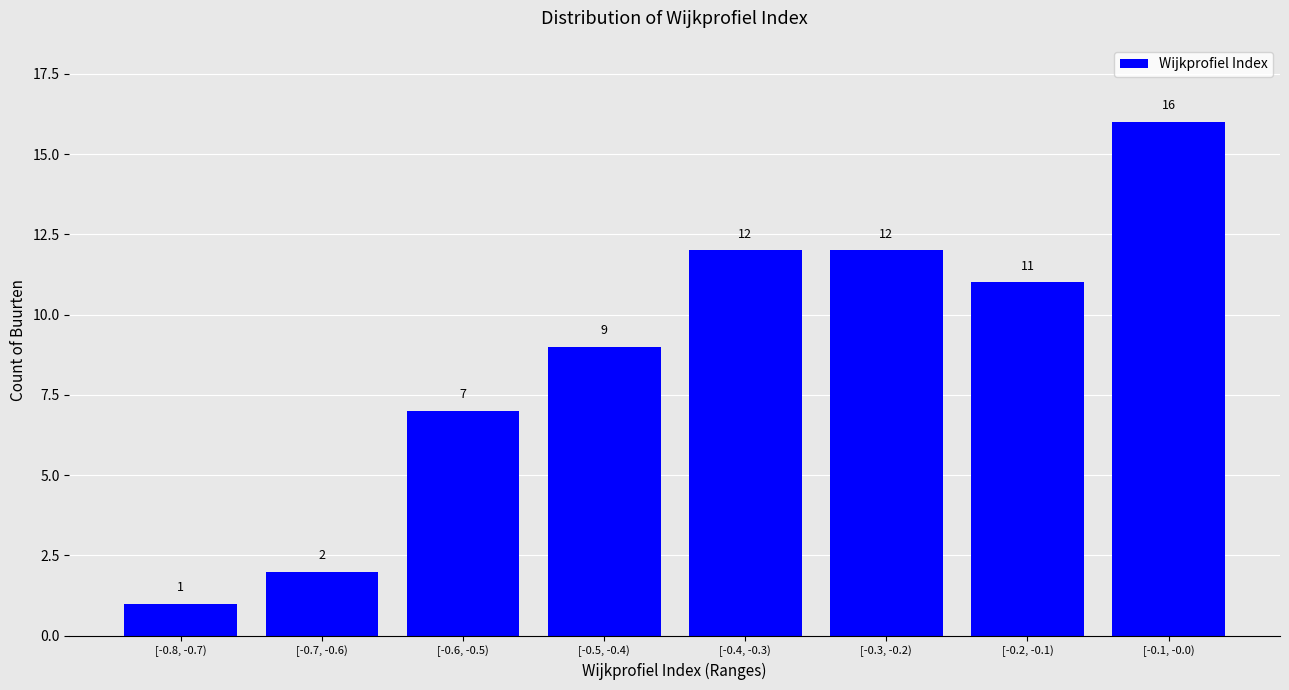

Reading right to left, what are all the values shown in this chart?

16	11	12	12	9	7	2	1